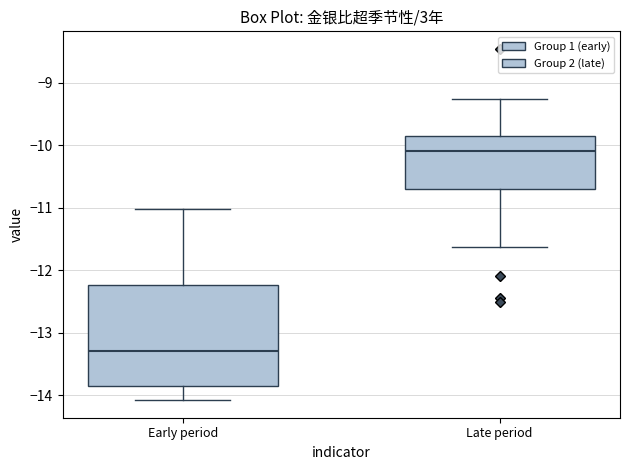

Reading left to right, transcribe this box plot: for each box, give where its median line is, the range the box spans, and where its two whiskers end, as read against the y-axis. The values are not printed on the chart, so give them approximately, as read against the axis.

Early period: median -13.3, box -13.8 to -12.2, whiskers -14.1 to -11.0
Late period: median -10.1, box -10.7 to -9.9, whiskers -11.6 to -9.3